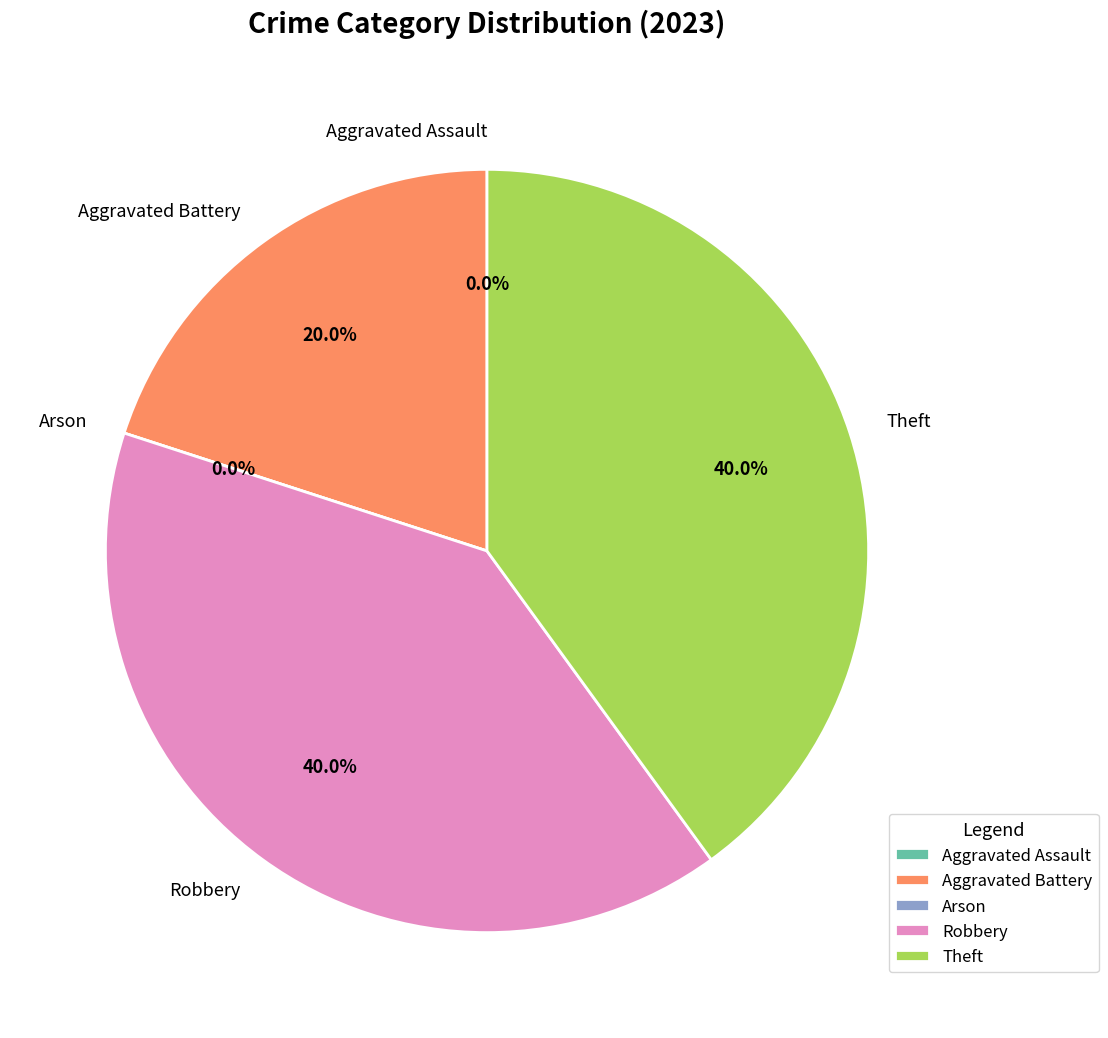

What is the largest slice in the pie chart?

Robbery